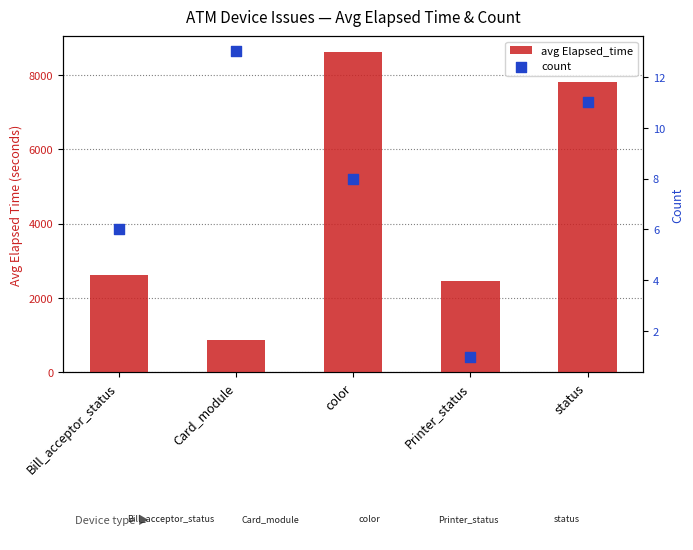

Is the value of count at Printer_status greater than the value of avg Elapsed_time at Printer_status?

No